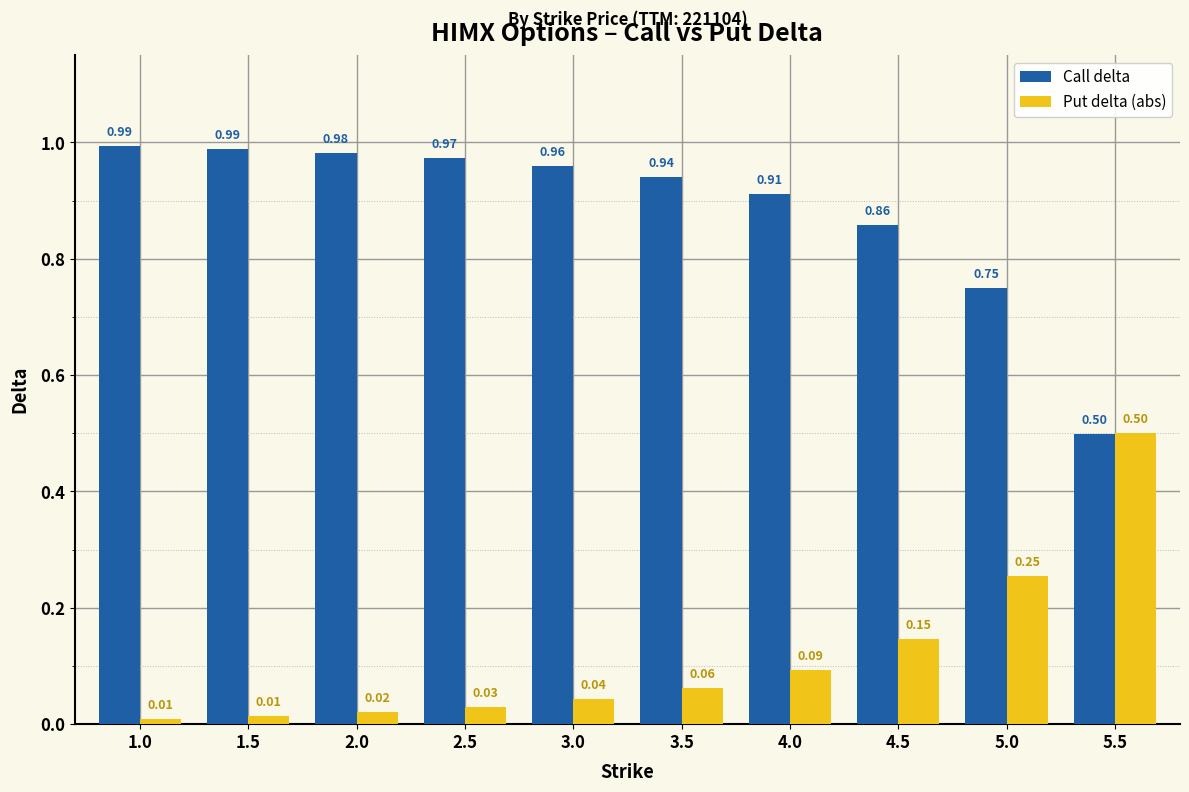

What is the difference between the maximum and minimum values in the Call delta series?

0.5